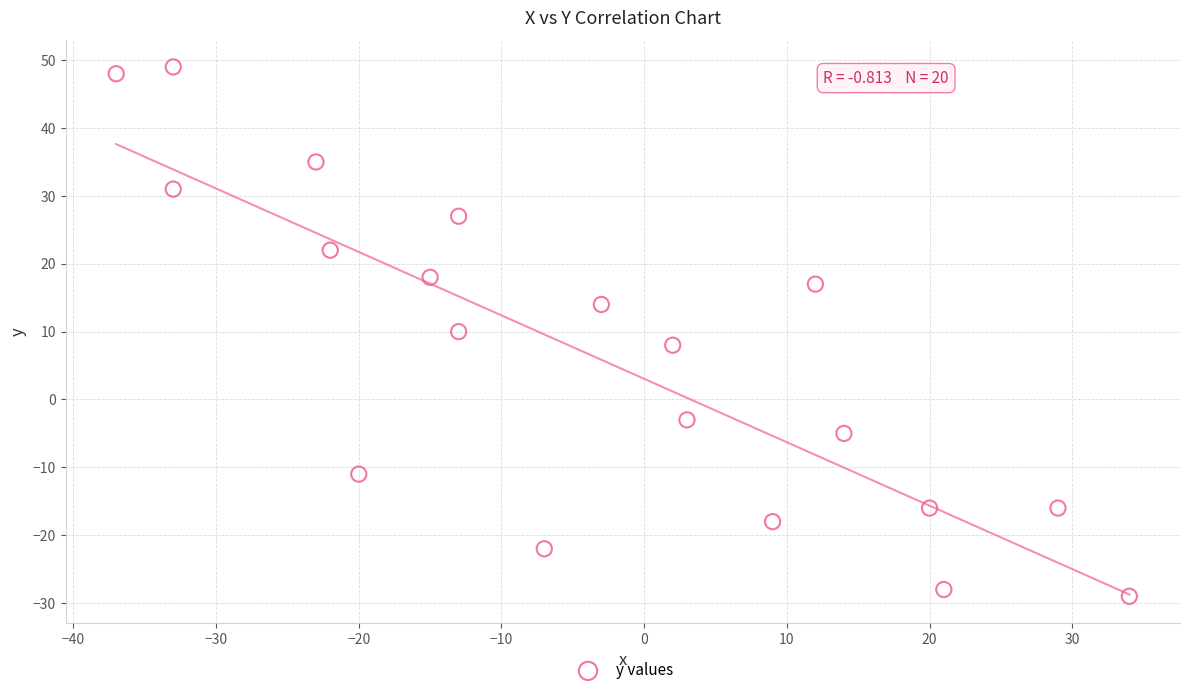

What is the range of X values (max minus min)?

71